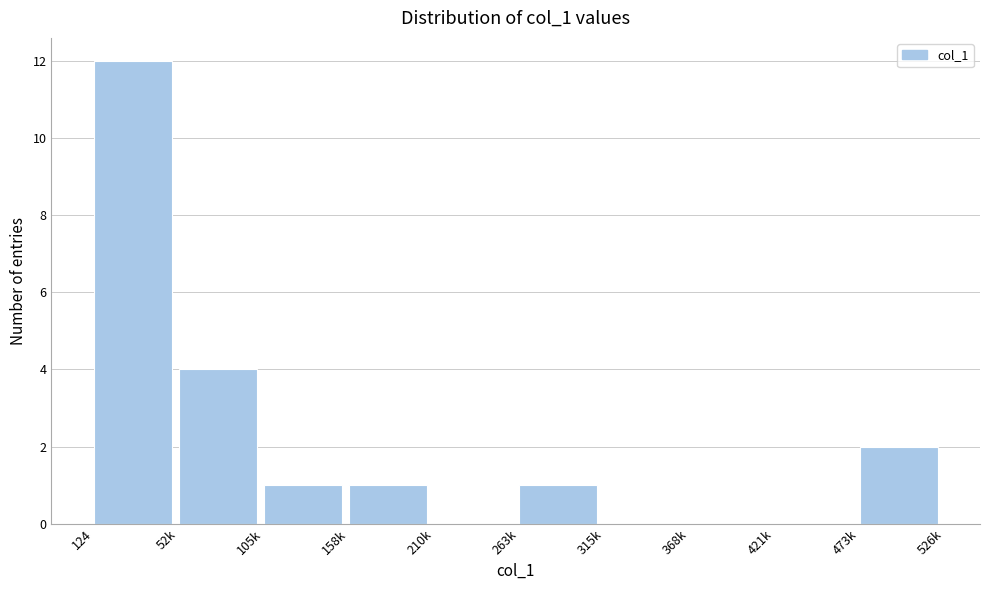

Reading left to right, extract all data points from this chart.

124=12	52k=4	105k=1	158k=1	210k=0	263k=1	315k=0	368k=0	421k=0	473k=2